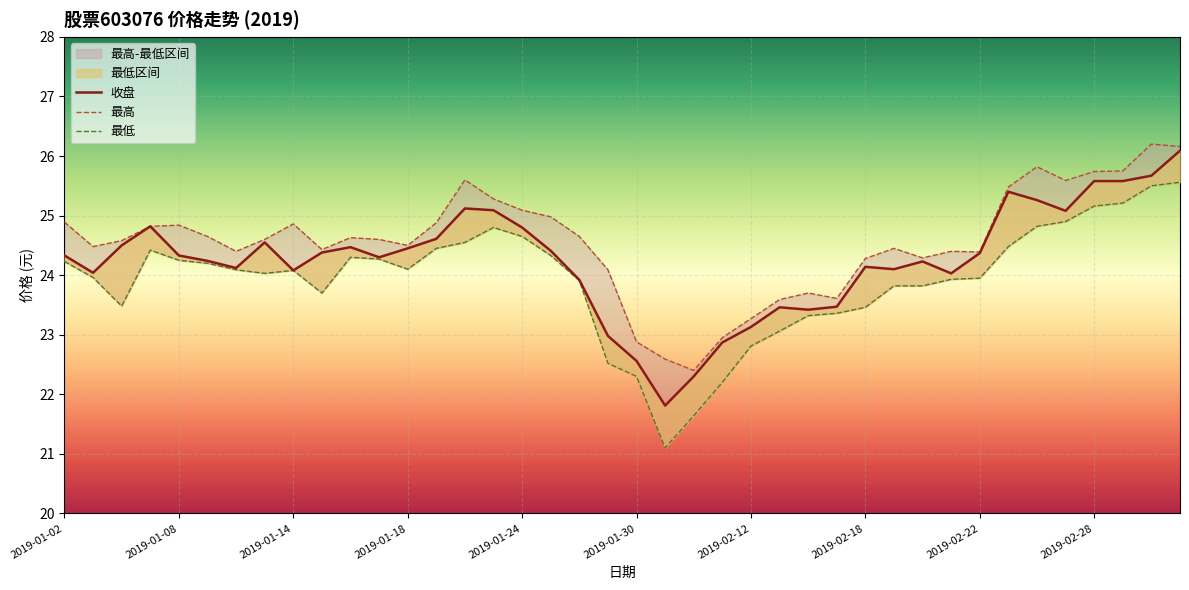

True or false: 最低 and 收盘 cross at least once.

False